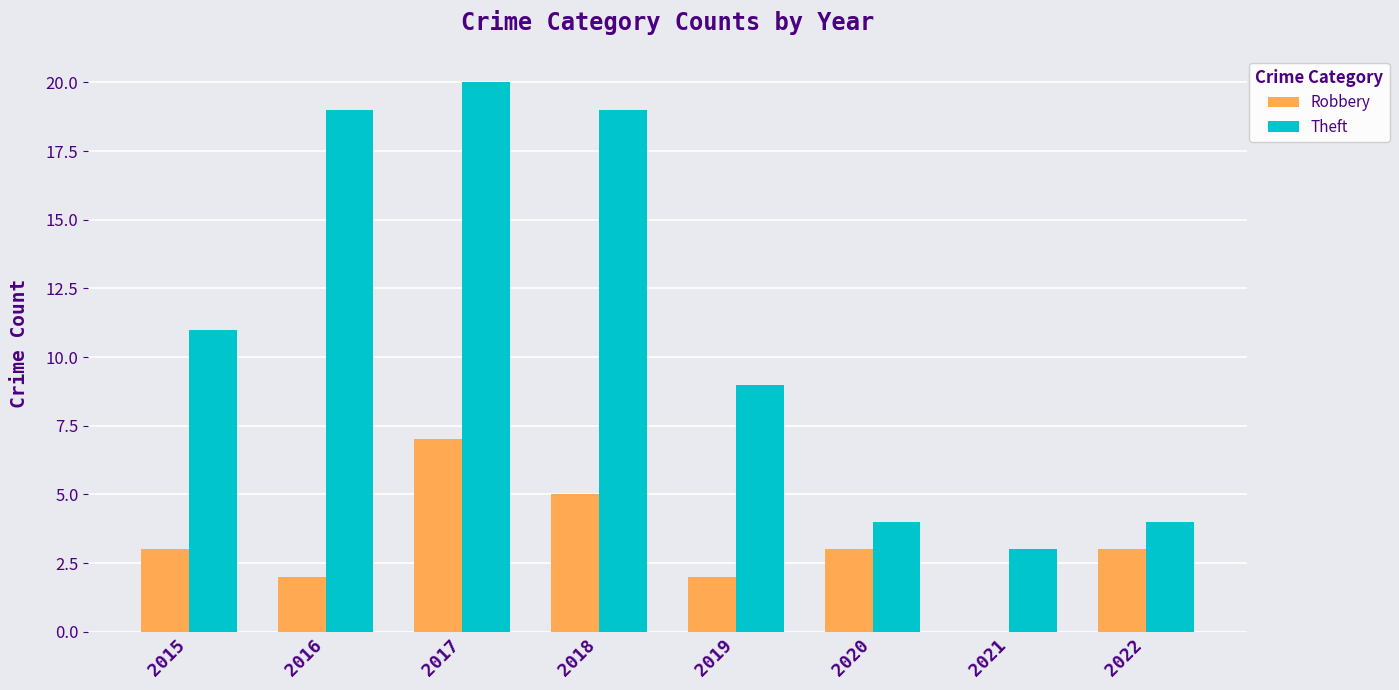

What is the sum of all Robbery values?

25